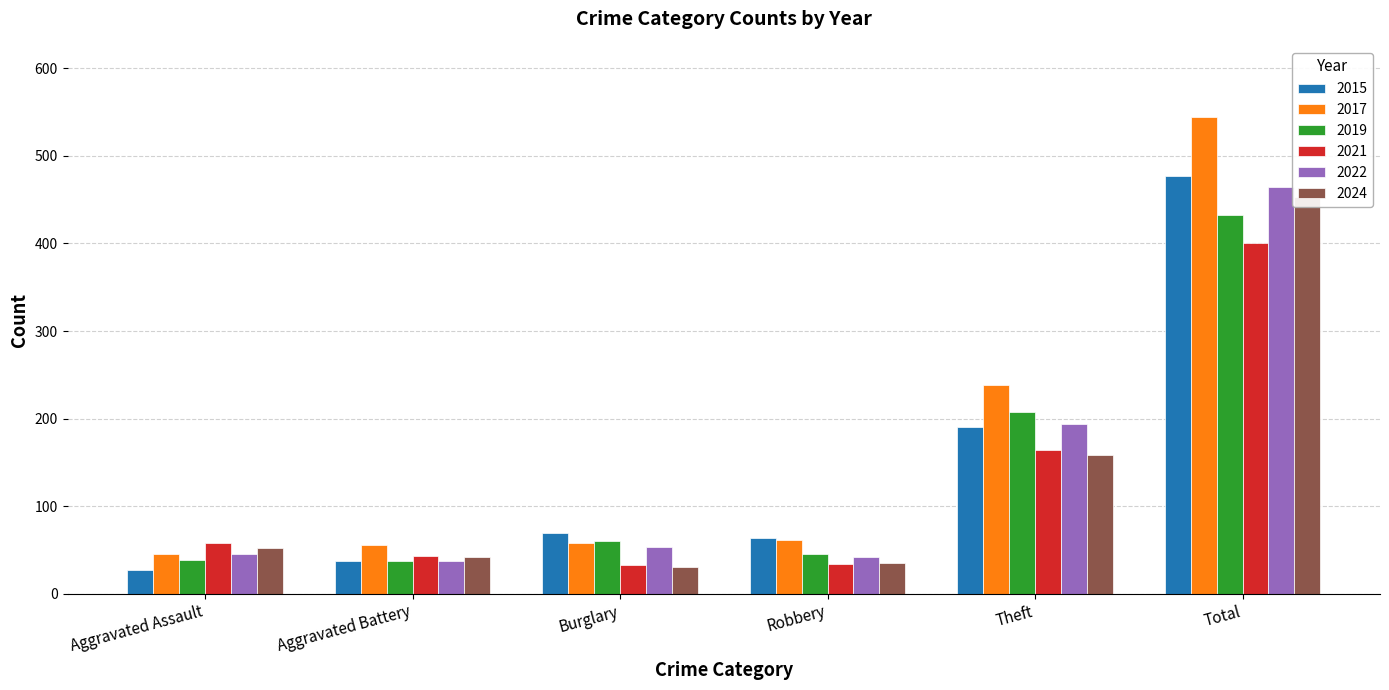

What is the difference between the highest and lowest values at Theft?

79